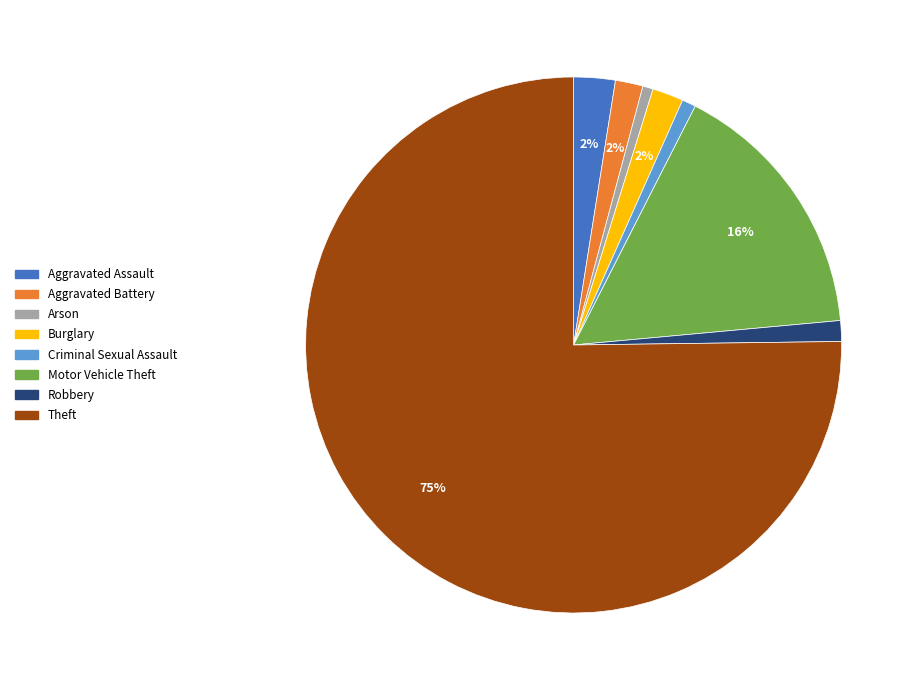

Which has a higher value, Aggravated Battery or Theft?

Theft